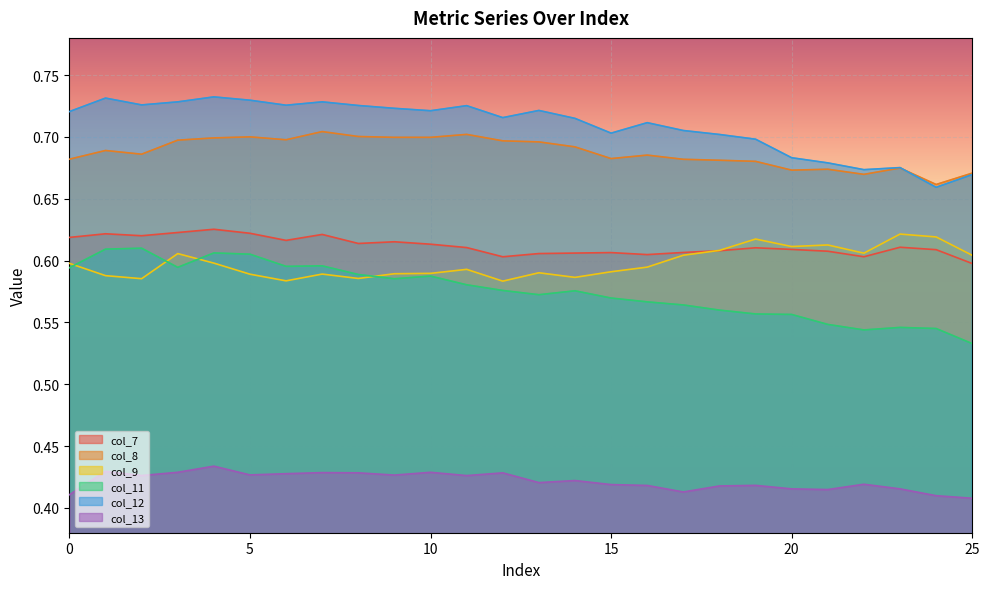

True or false: col_12 and col_13 intersect in this chart.

False